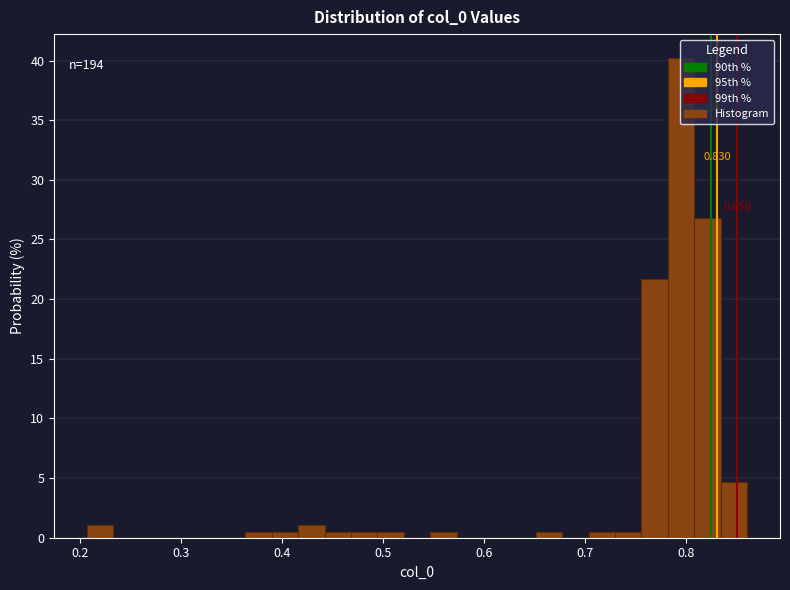

Around what value on the x-axis is the tallest bar? Give the approximate position of its centre, as read against the axis.

0.79